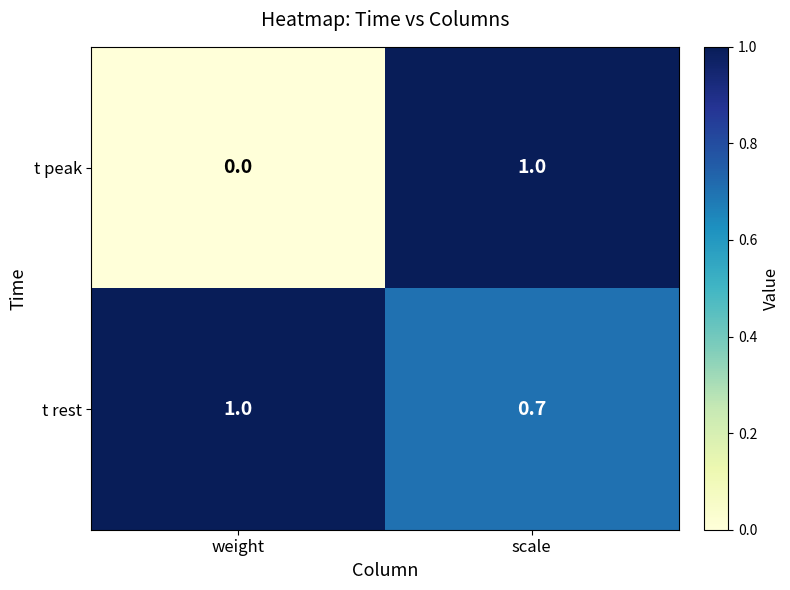

Which category has the lowest value across all series?

weight